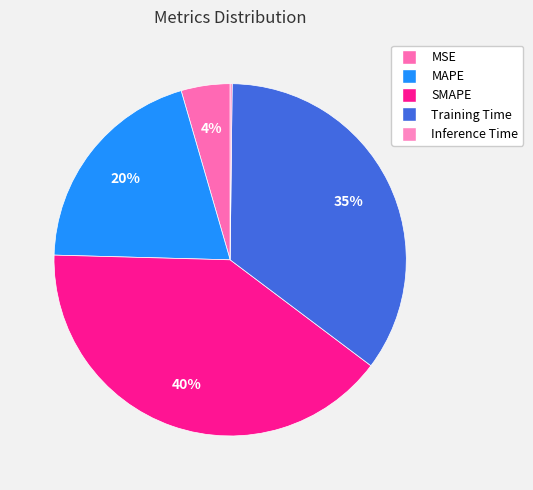

What percentage is the MAPE slice, to the nearest percent?

20%